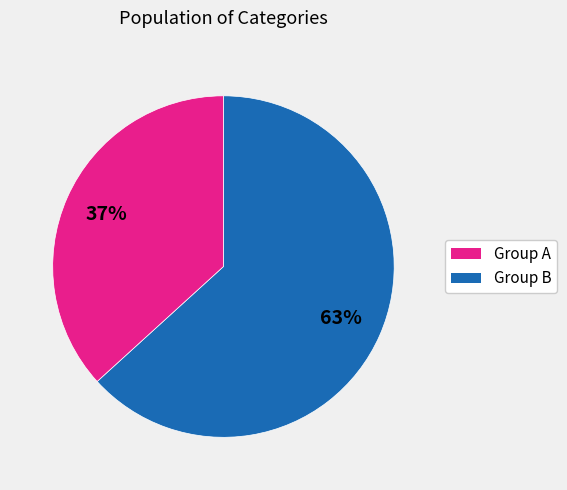

Does any single category account for the majority?

Yes